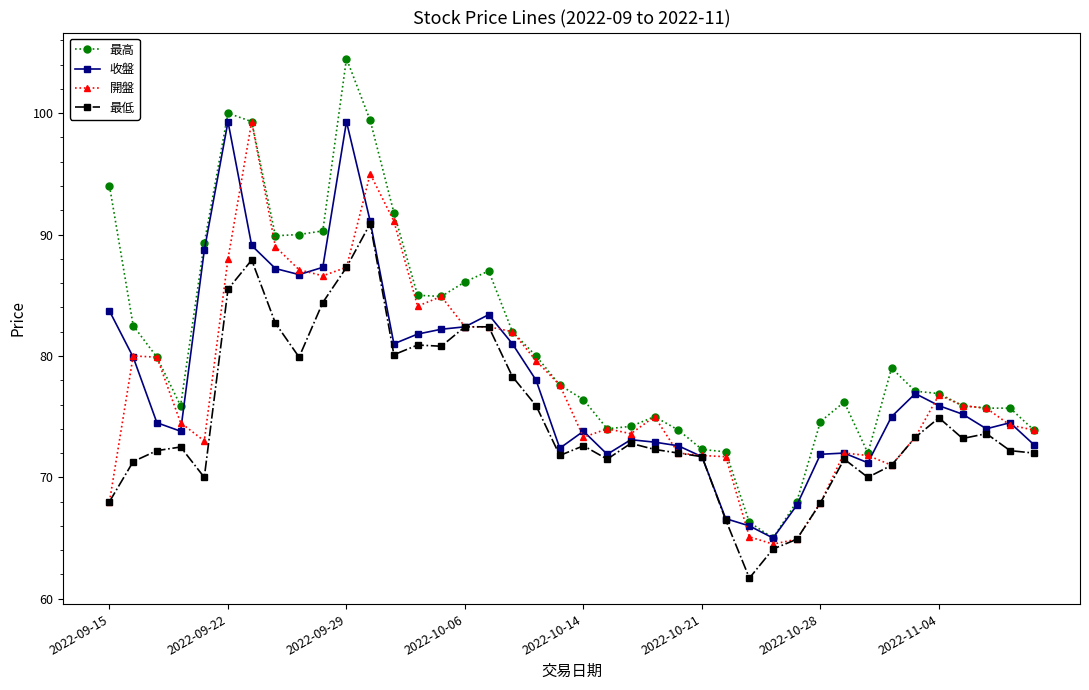

What is the value of the 最高 point at the 20th from the left?

77.6